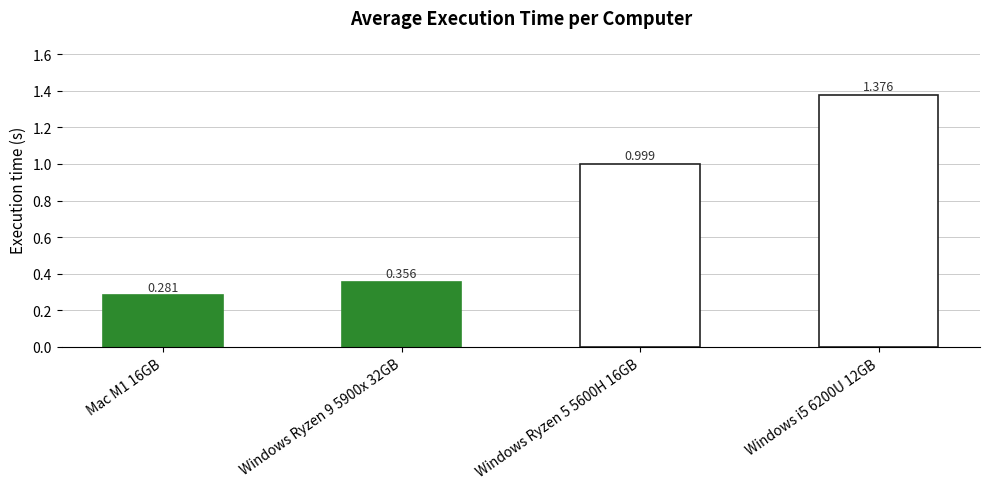

True or false: the data shows 1.4 at Windows i5 6200U 12GB.

True